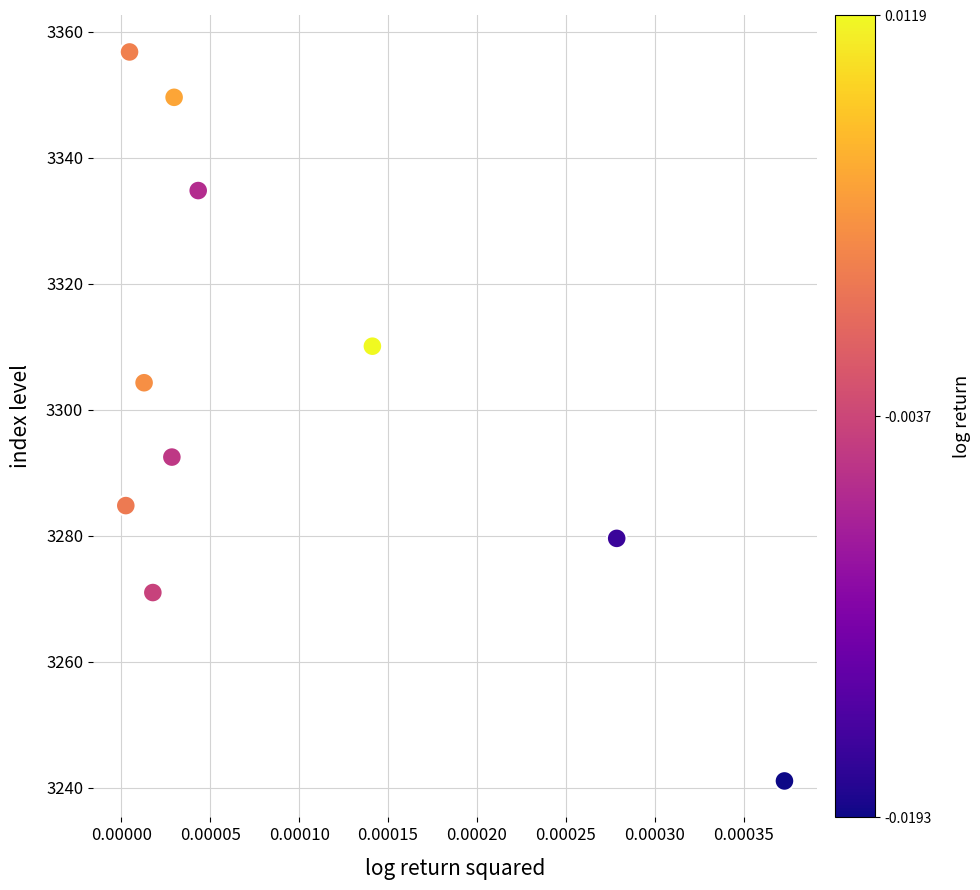

What is the average Y value?

3302.5